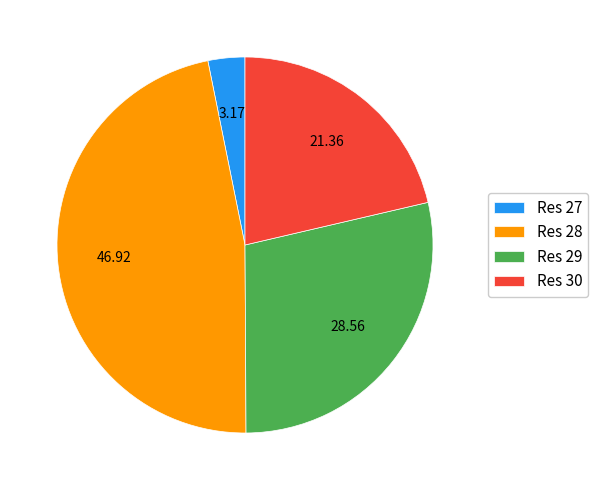

Count the number of slices in the pie.

4